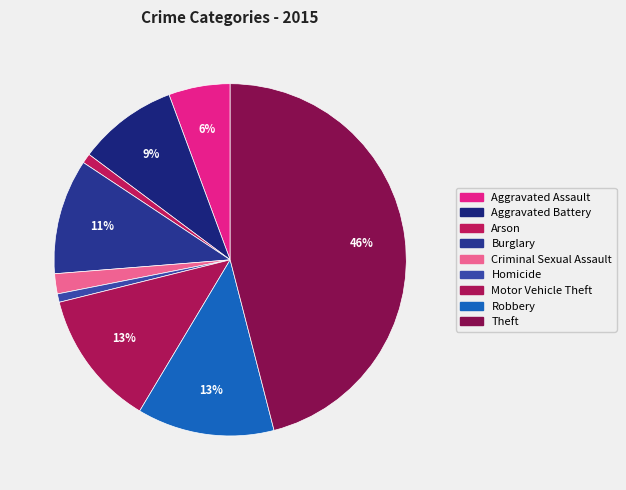

How many slices are in this pie chart?

9